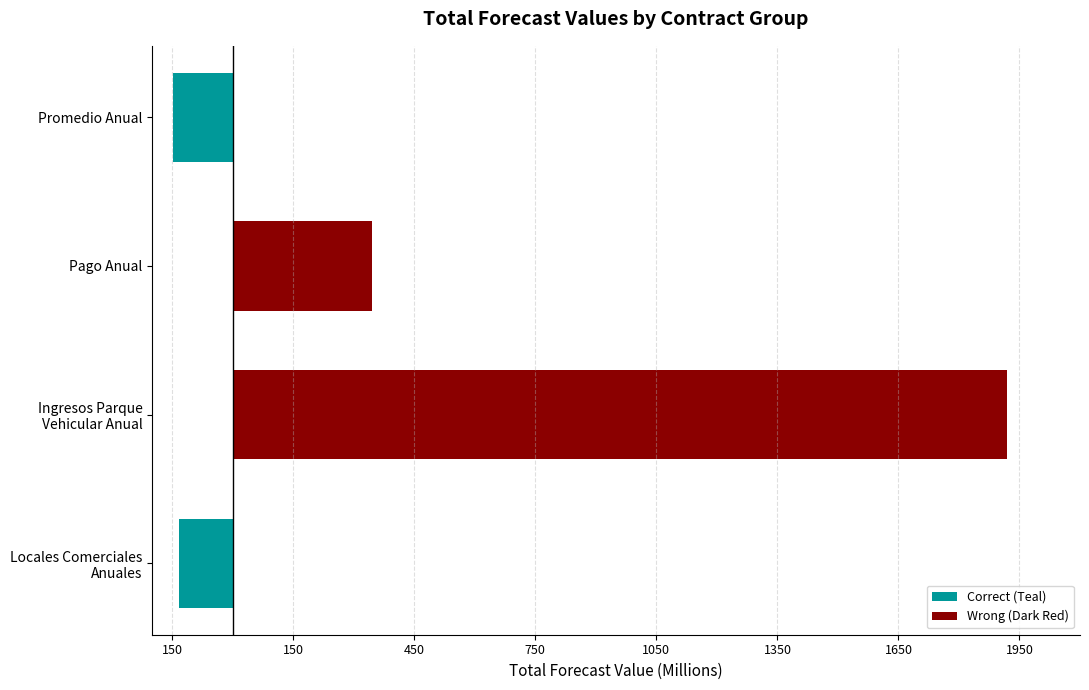

How many bars are there in each group?

2